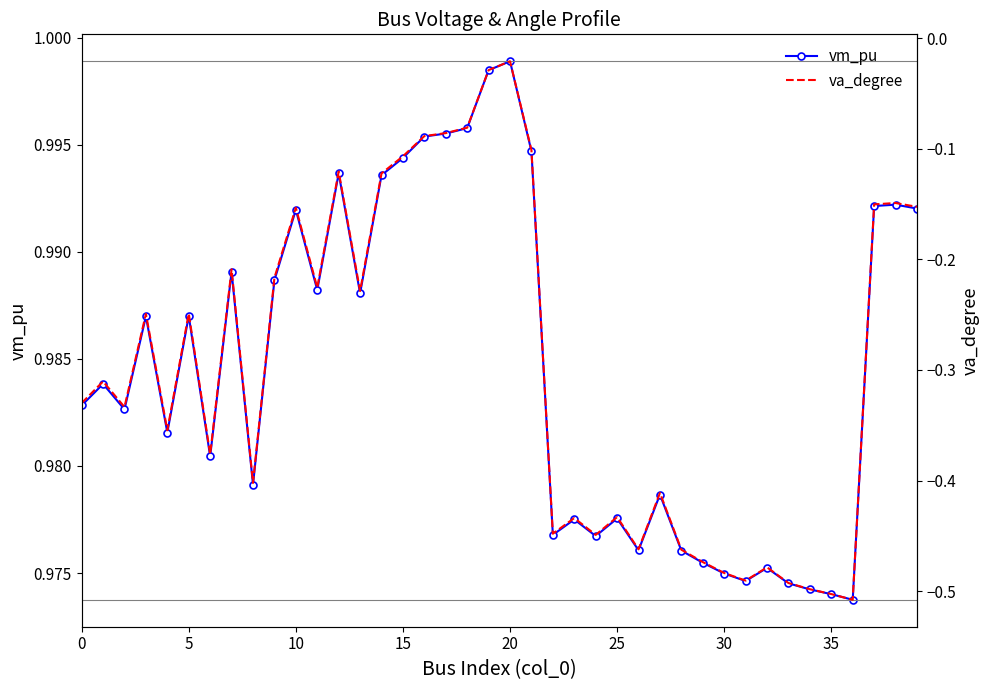

Rank the series by their maximum value, from highest to lowest.

vm_pu, va_degree